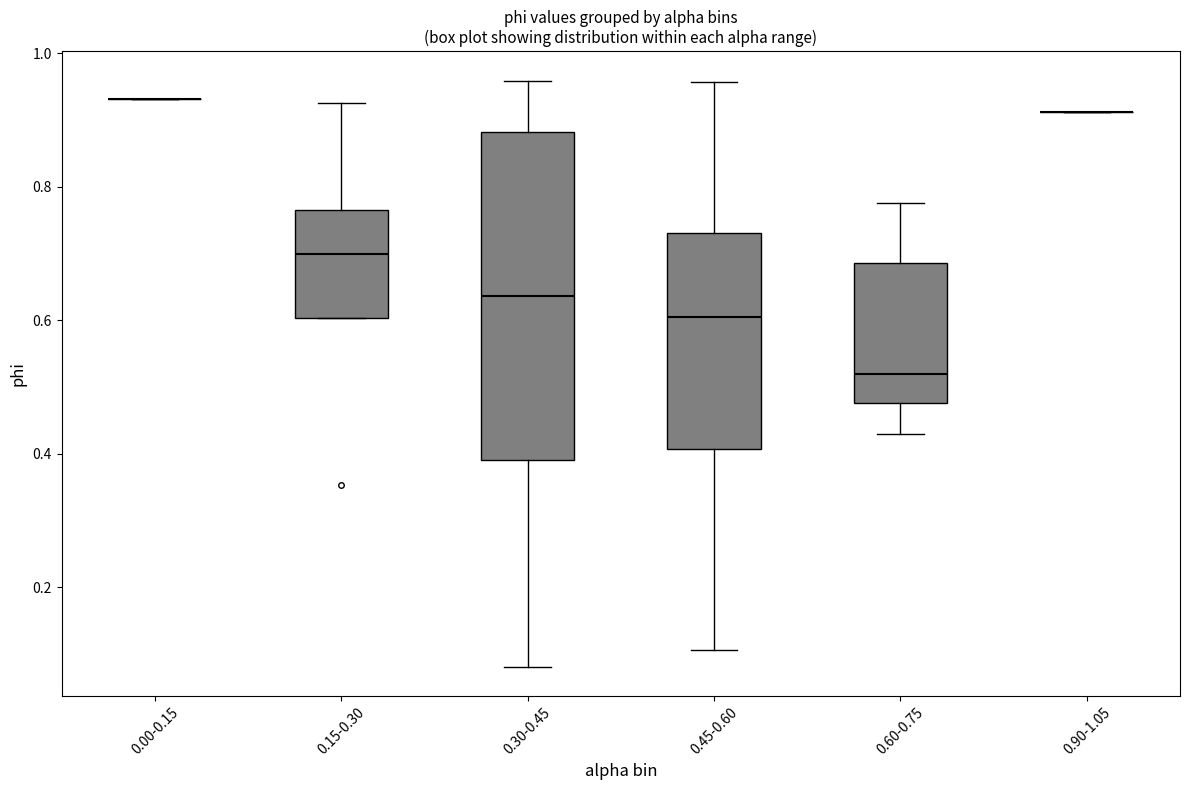

Reading left to right, read every box against the y-axis: the position of its median line, the range the box covers, and the ends of its whiskers. The values are not printed on the chart, so give them approximately, as read against the axis.

0.00-0.15: box collapsed to a line at 0.94, whiskers 0.94 to 0.94
0.15-0.30: median 0.70, box 0.60 to 0.76, whiskers 0.60 to 0.92
0.30-0.45: median 0.64, box 0.40 to 0.88, whiskers 0.08 to 0.96
0.45-0.60: median 0.60, box 0.40 to 0.74, whiskers 0.10 to 0.96
0.60-0.75: median 0.52, box 0.48 to 0.68, whiskers 0.42 to 0.78
0.90-1.05: box collapsed to a line at 0.92, whiskers 0.92 to 0.92